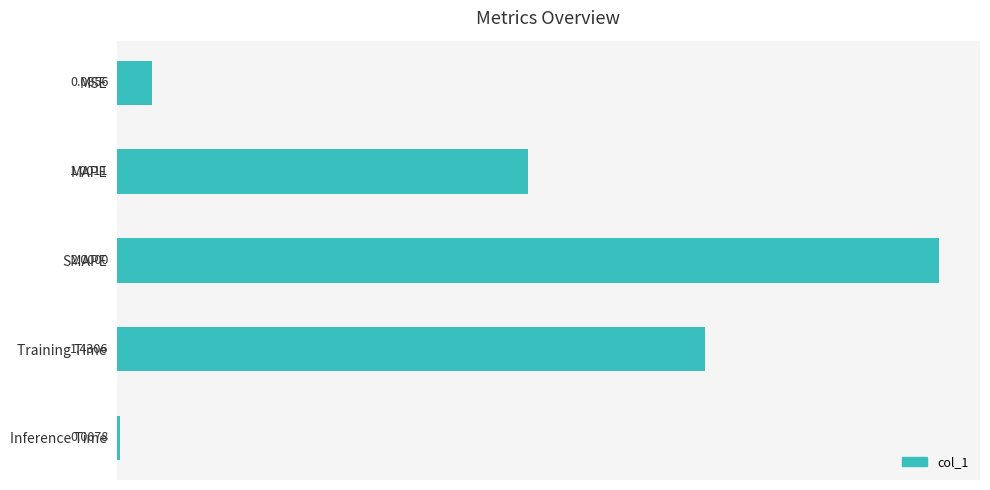

List the labels in order of value, smallest first.

Inference Time, MSE, MAPE, Training Time, SMAPE